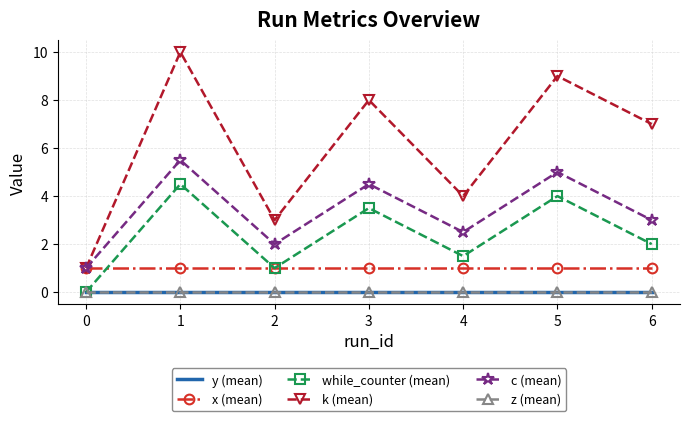

Which series changed the most between 1 and 5?

k (mean)